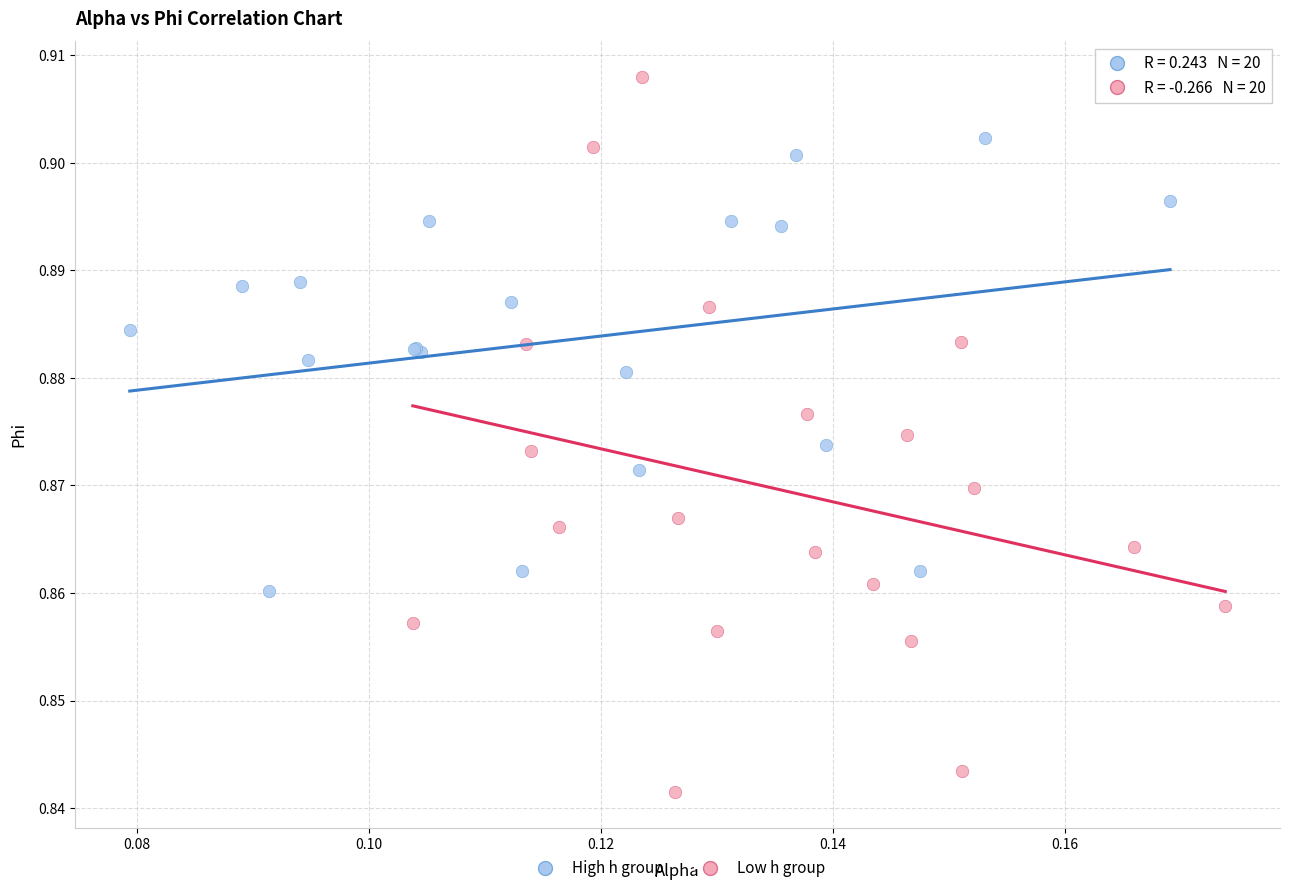

Which series reaches the maximum Y coordinate?

Low h group